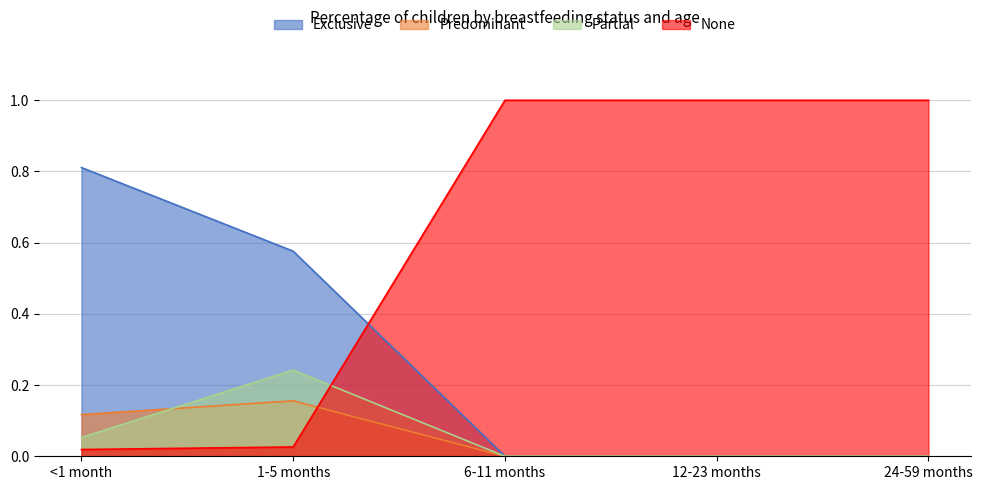

What are all the series names shown in the legend?

Exclusive, Predominant, Partial, None